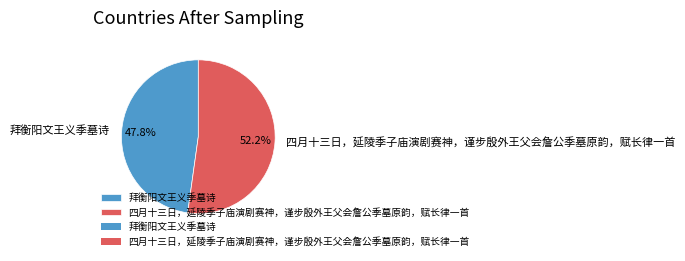

To the nearest percent, what is the average slice percentage?

50%